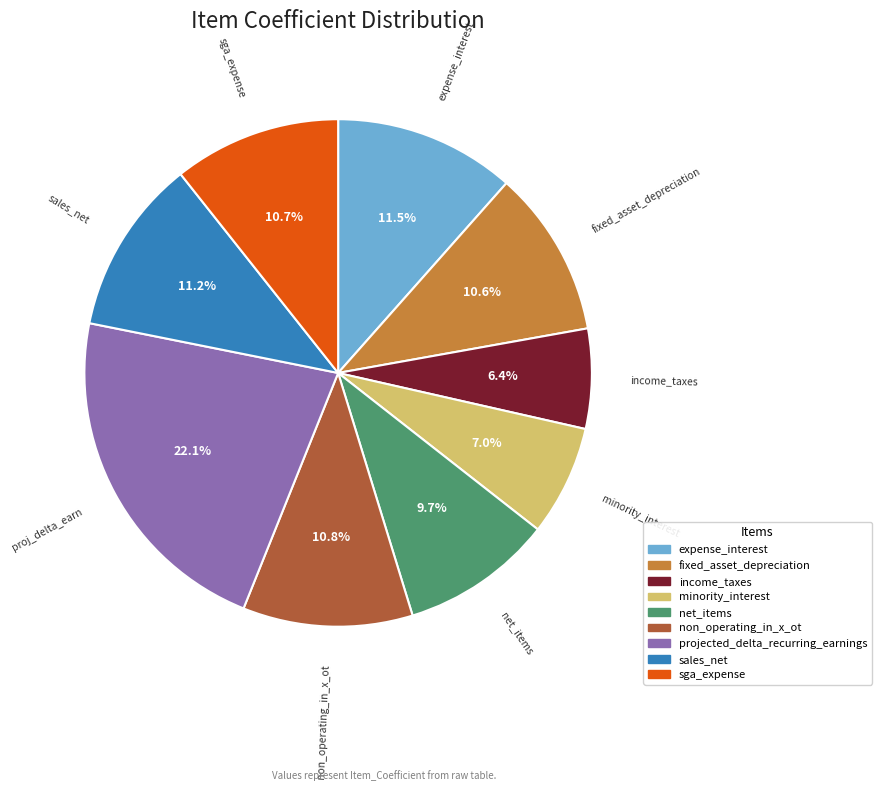

Does expense_interest account for over 50% of the chart?

No